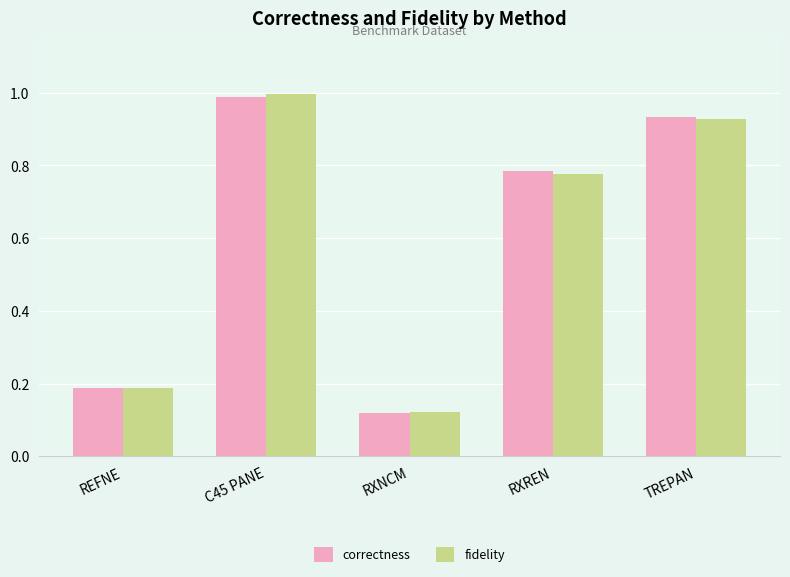

At how many categories does at least one series exceed 0?

5